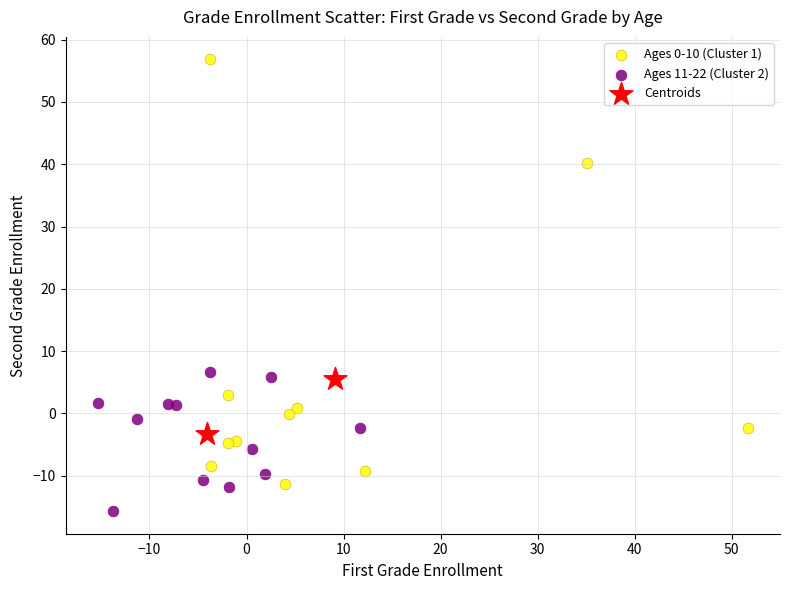

Which series has the largest Y range (max minus min)?

Ages 0-10 (Cluster 1)